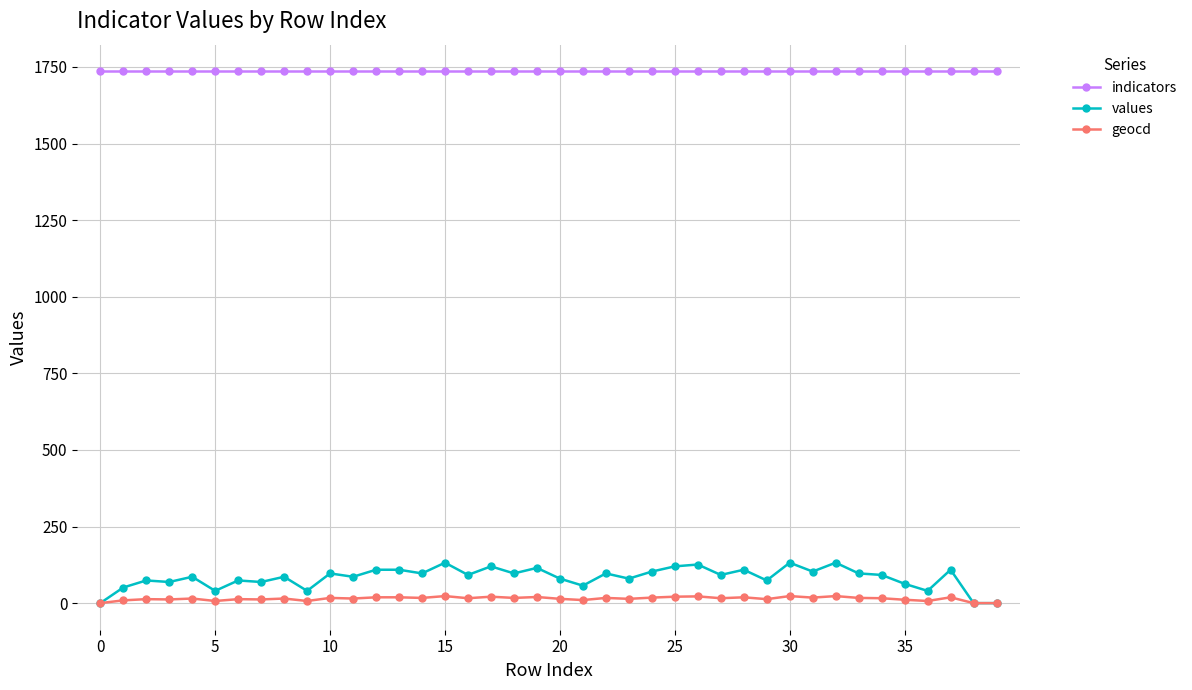

True or false: indicators and geocd intersect in this chart.

False